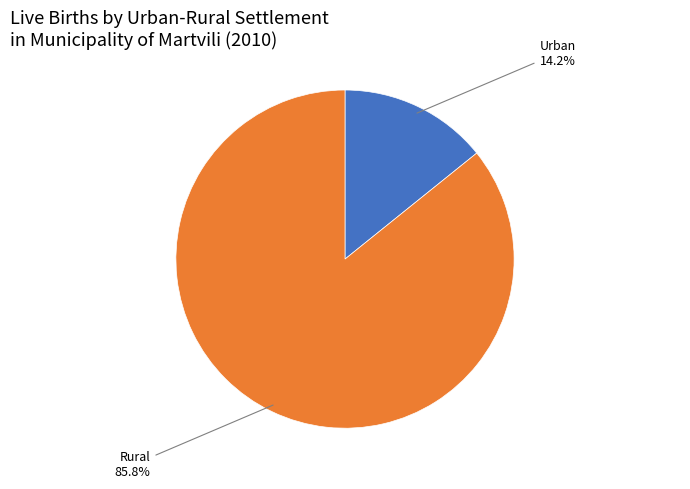

Does any single category account for the majority?

Yes